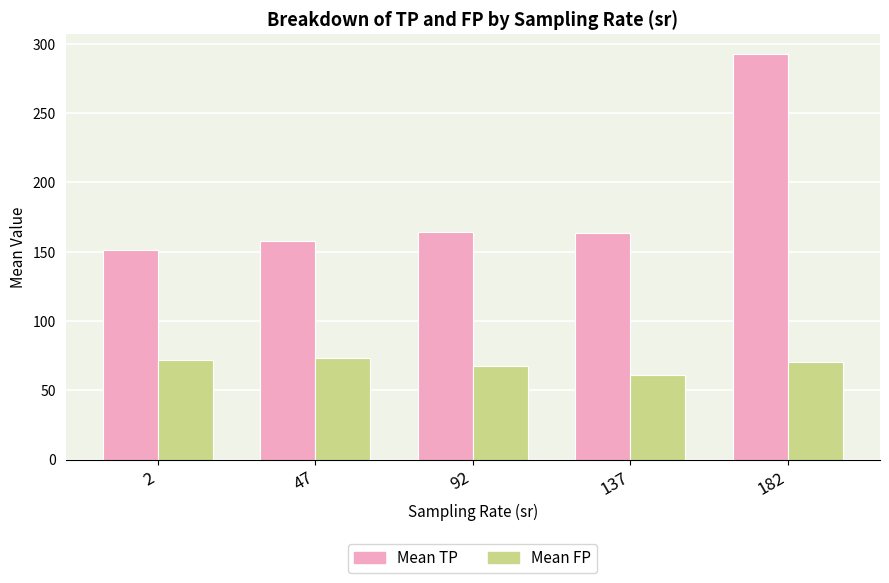

What is the total value across all series at 47?

230.7